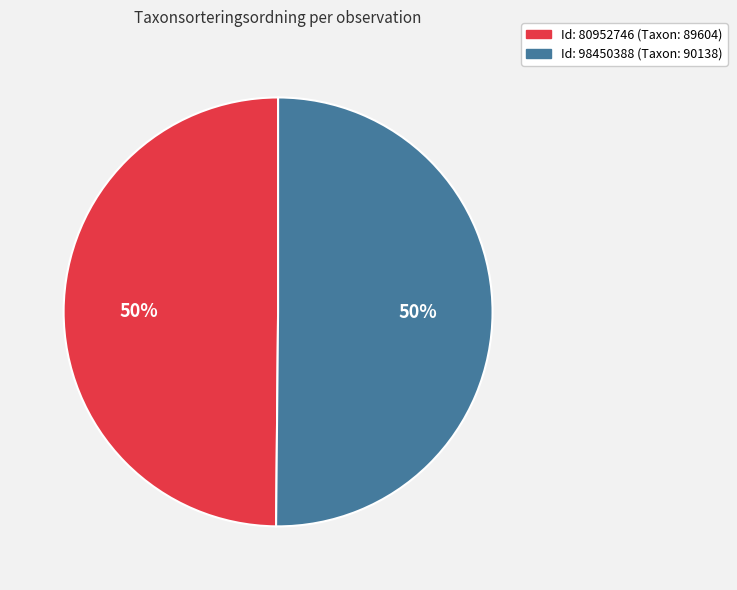

To the nearest percent, what is the average slice percentage?

50%